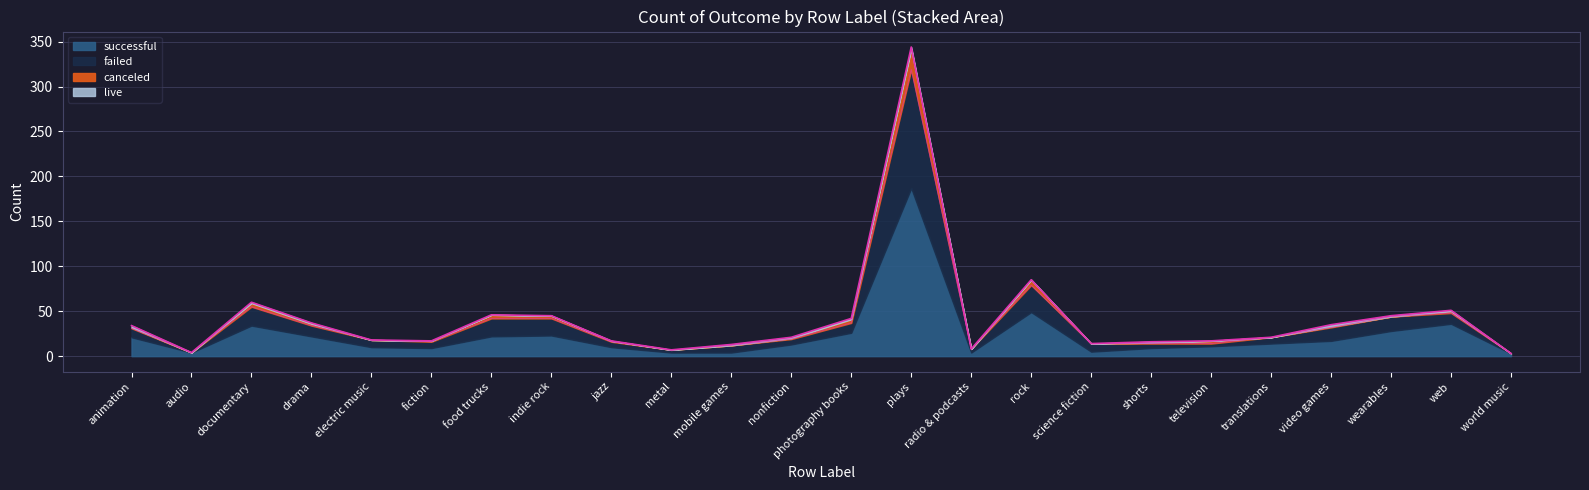

What is the average value of the successful series?

24